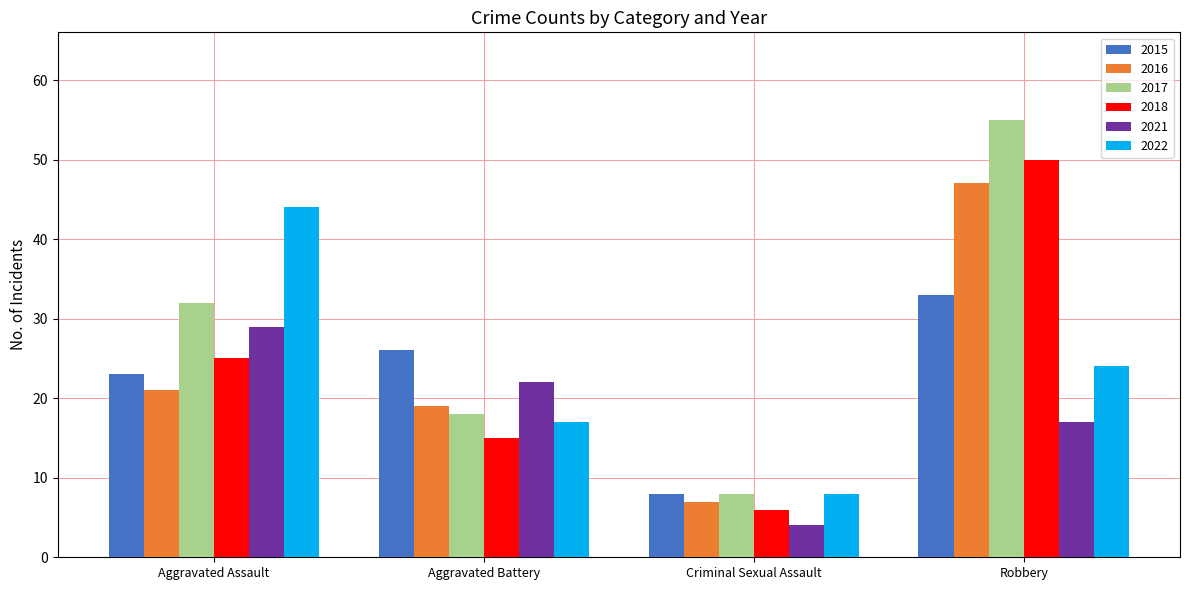

How many distinct data groups are displayed?

6